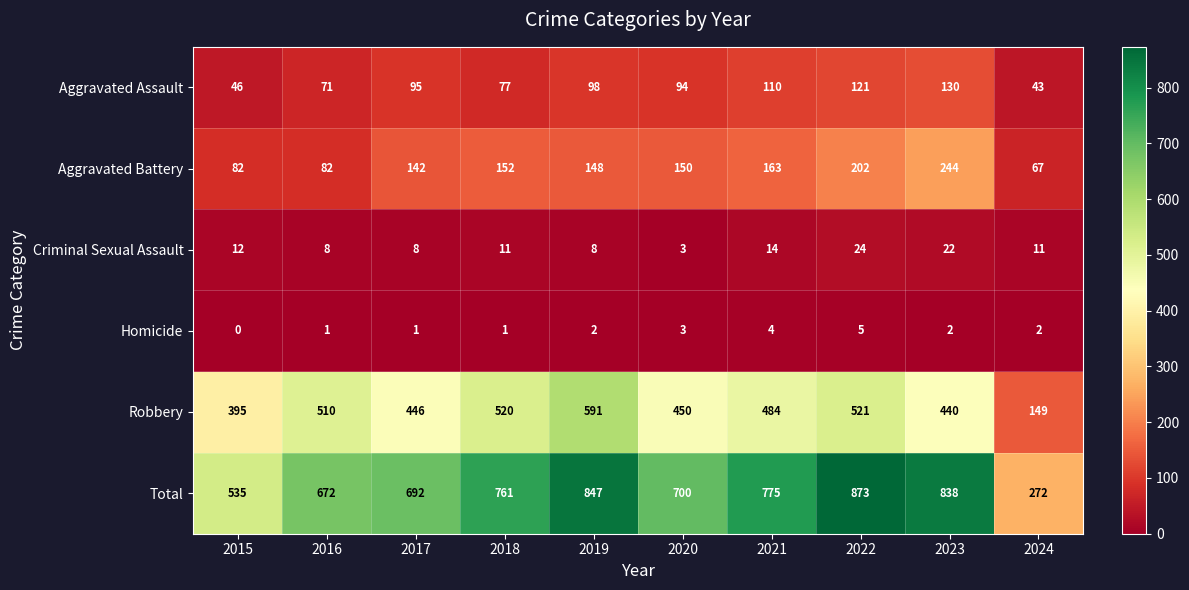

Count the Homicide values in the range 1 to 3.

7